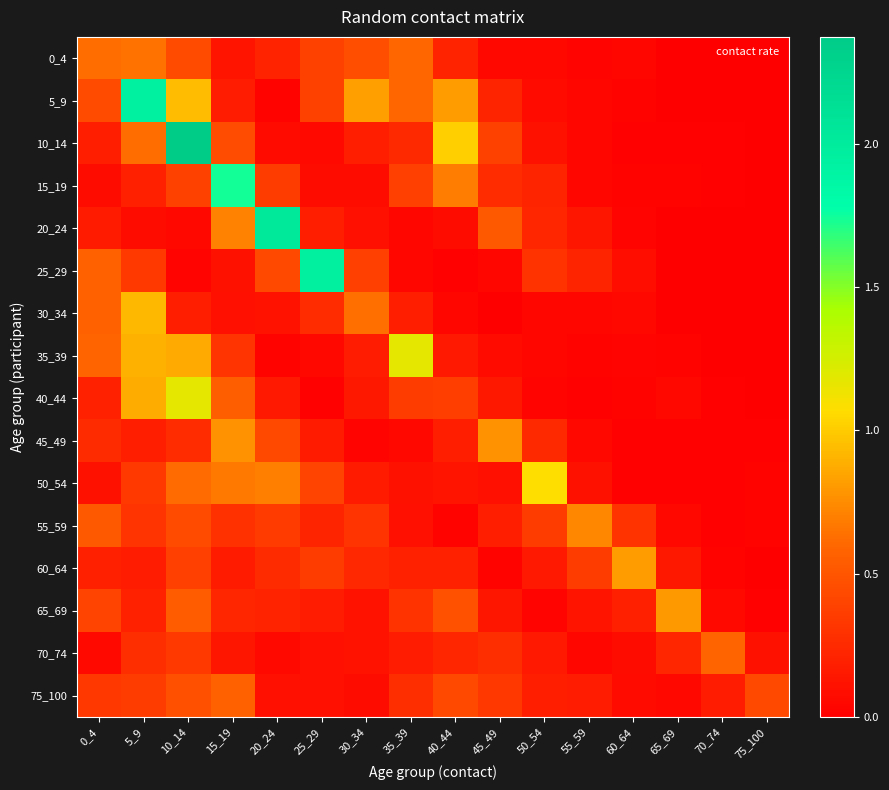

What is the spread (max minus min) of values at 25_29?

1.9